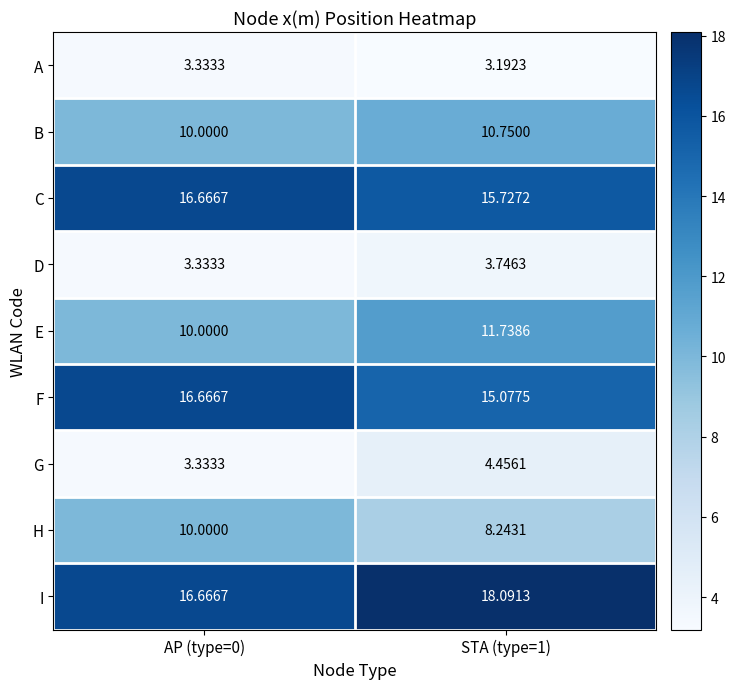

Is the value of C at AP (type=0) greater than the value of A at STA (type=1)?

Yes